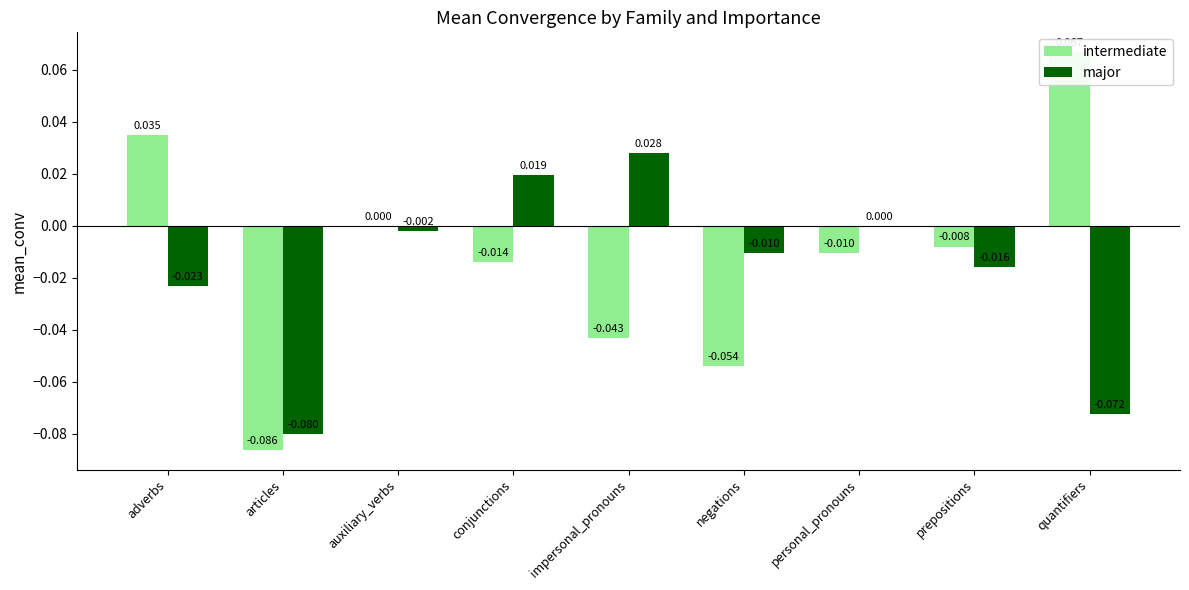

Between prepositions and conjunctions, which is larger?

prepositions